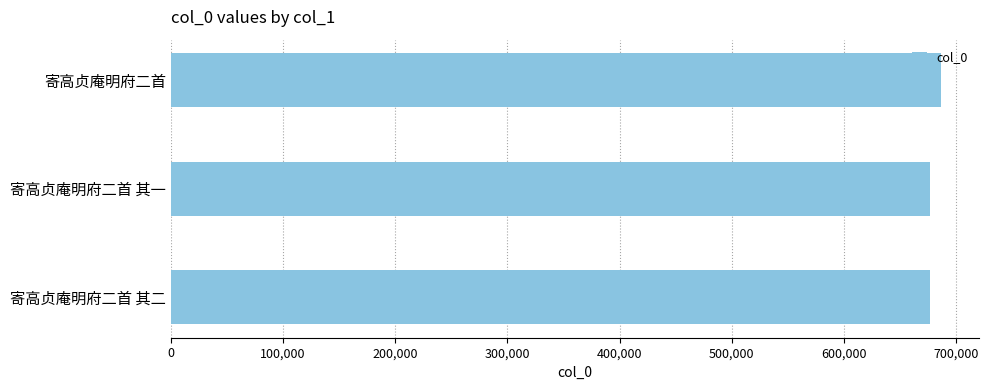

What is the ratio of the value at 寄高贞庵明府二首 其一 to the value at 寄高贞庵明府二首?

1.0